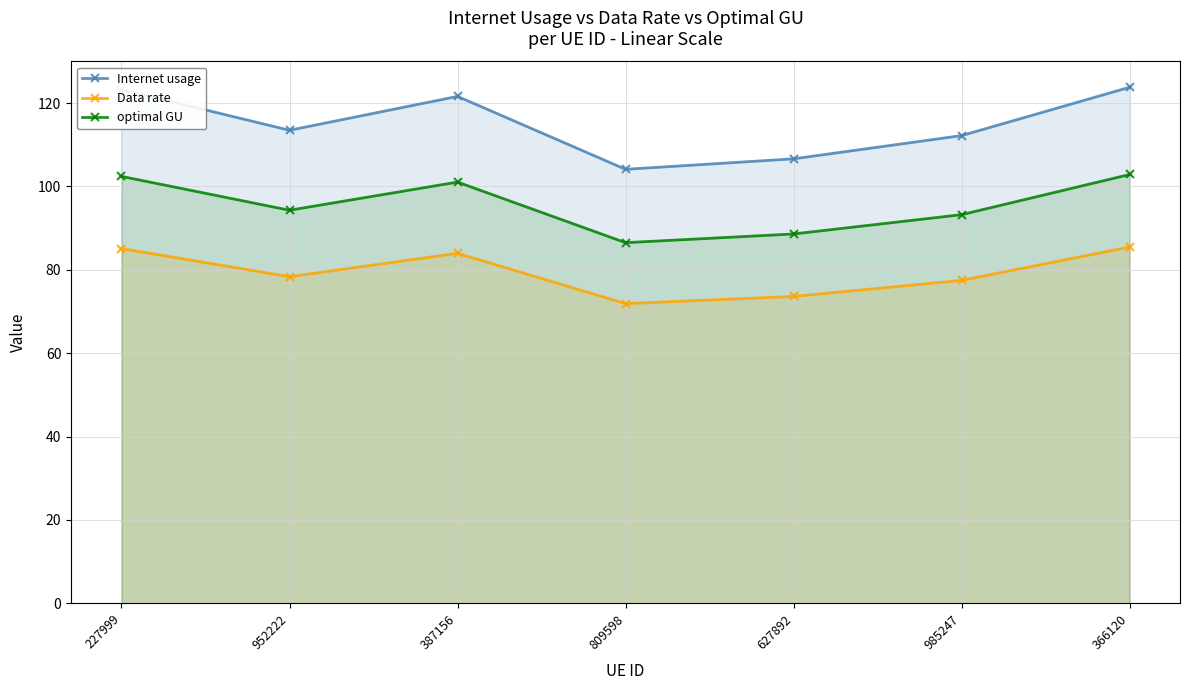

Rank the categories by optimal GU value from lowest to highest.

809598, 627892, 985247, 952222, 387156, 227999, 366120